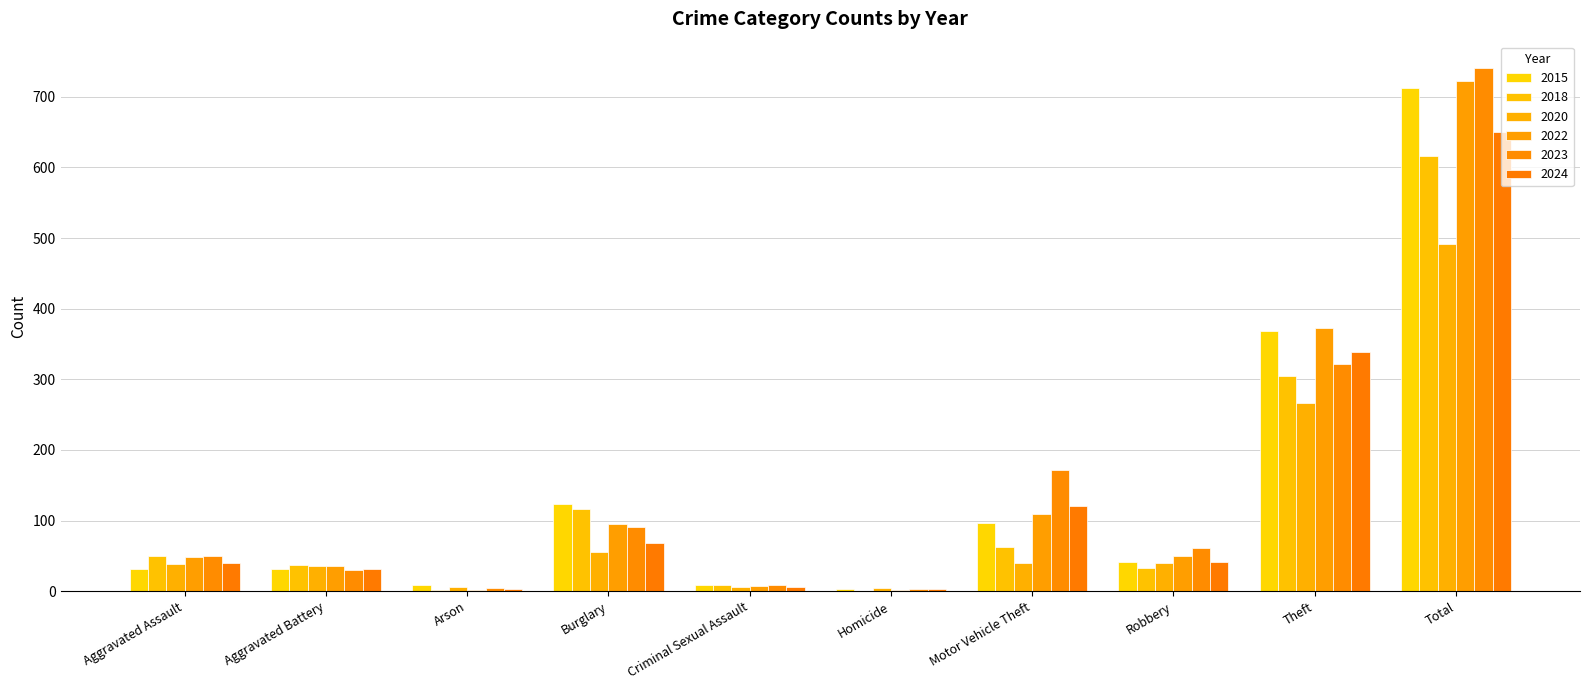

What is the label of the 2nd bar from the left?

Aggravated Battery